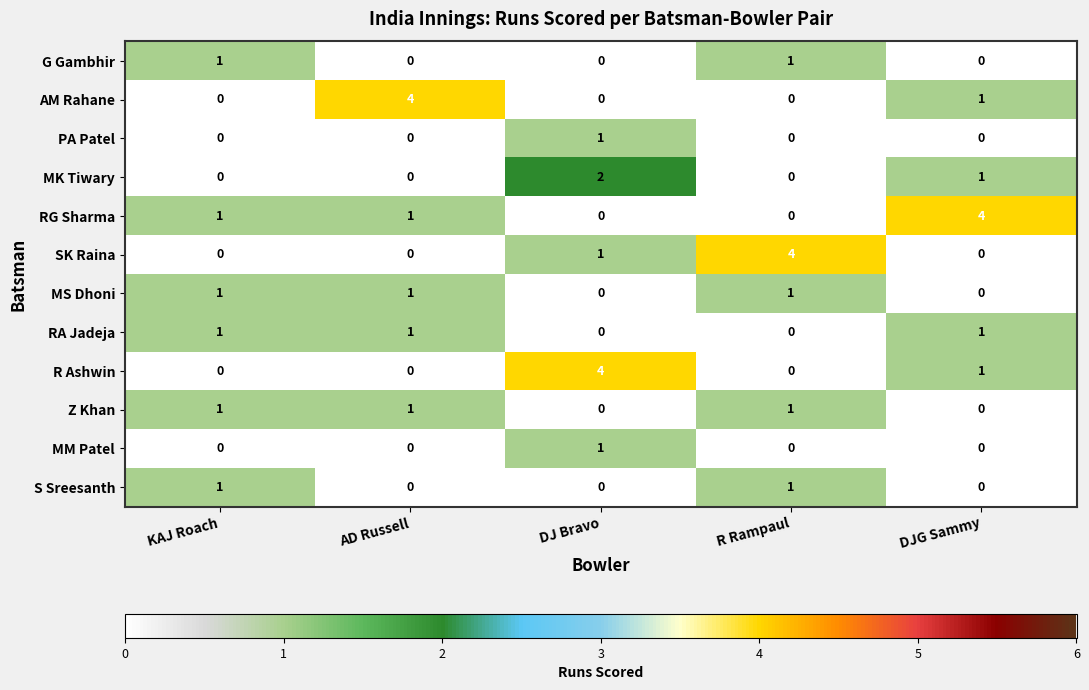

What is the difference between the maximum and minimum values in the RG Sharma series?

4